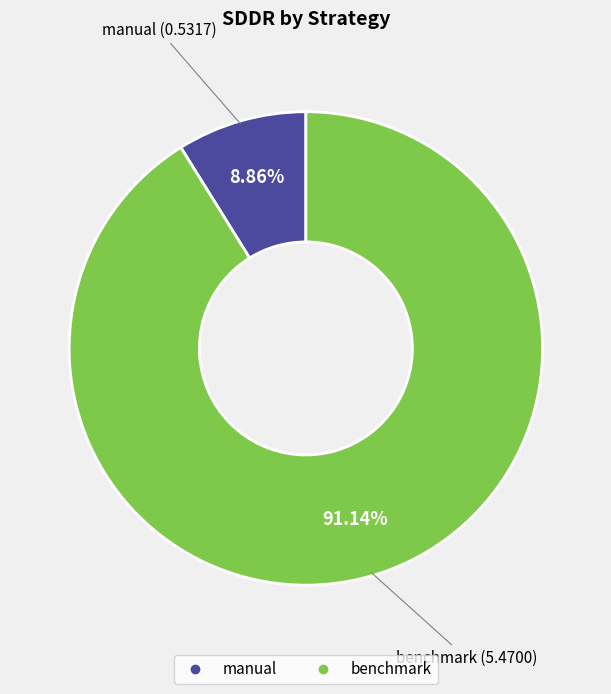

Which category has the biggest portion of the pie?

benchmark